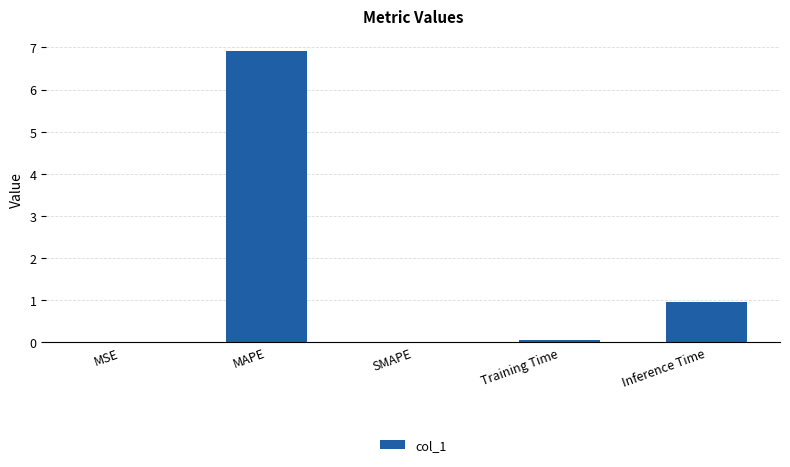

What is the sum of the values at MSE and Inference Time?

0.9